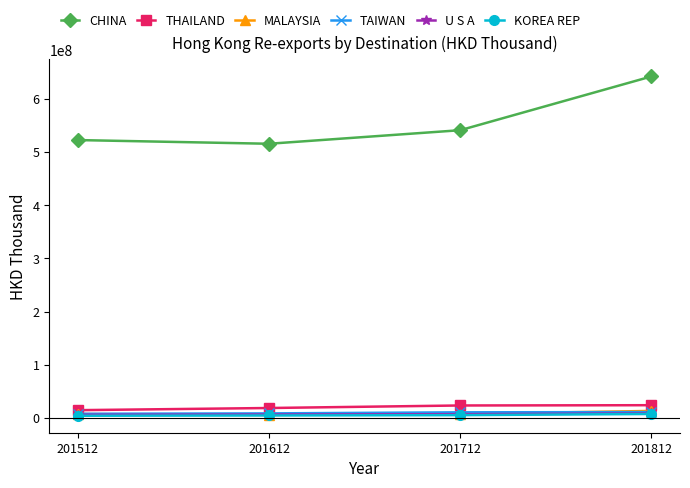

What is the value of the CHINA point at the 3rd from the left?

541258765.5